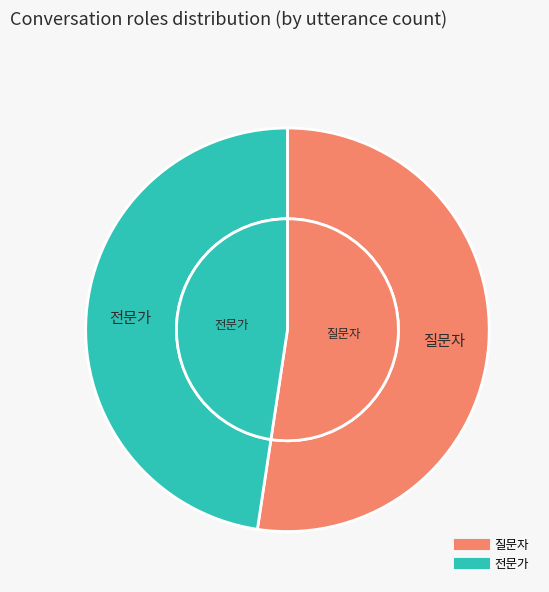

Rank the categories by value from lowest to highest.

전문가, 질문자